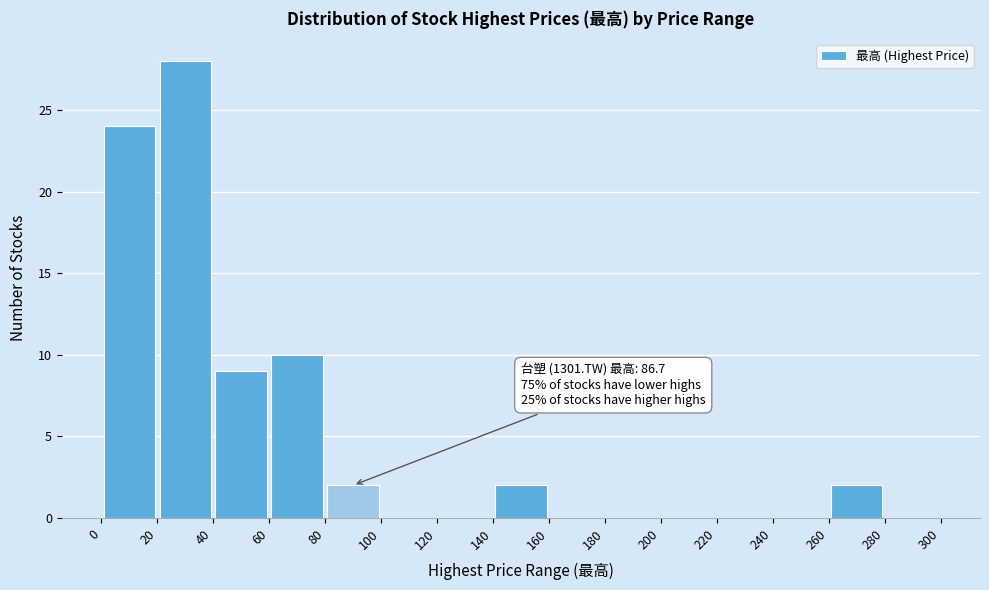

Over which range of the x-axis is the bar tallest?

20 to 40